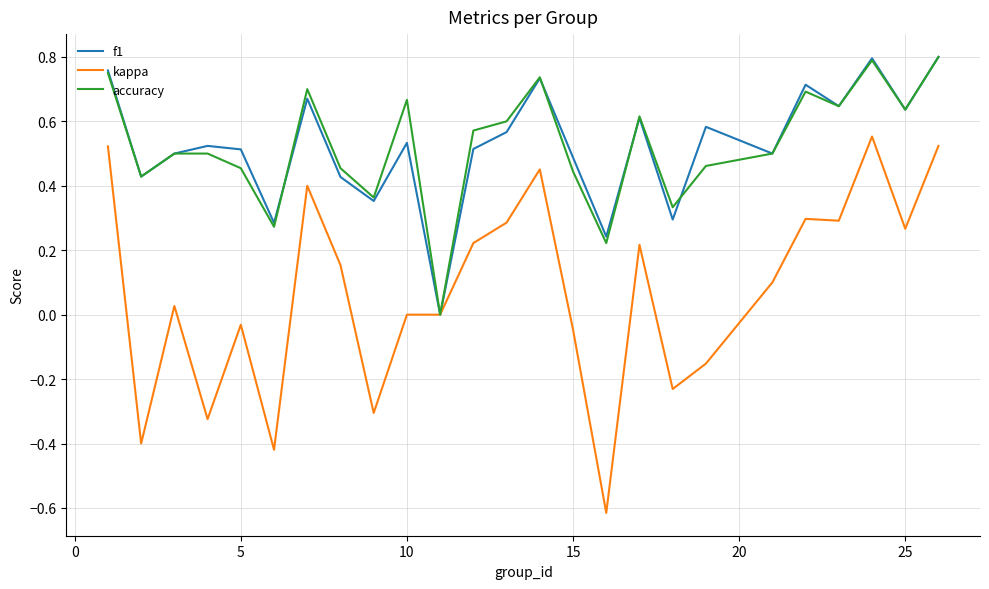

Which series has the widest spread of values?

kappa